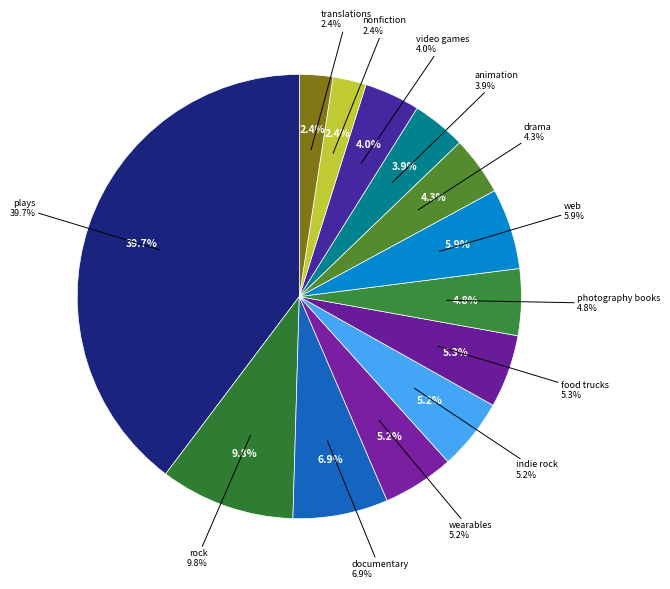

Combined, do documentary and animation account for over 50%?

No